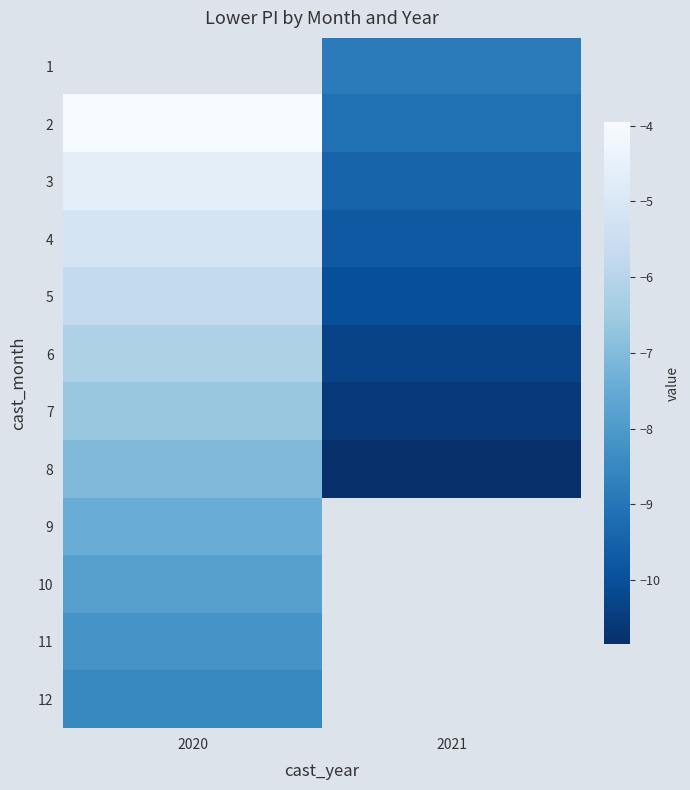

At which label is 5 closest to -7?

2020